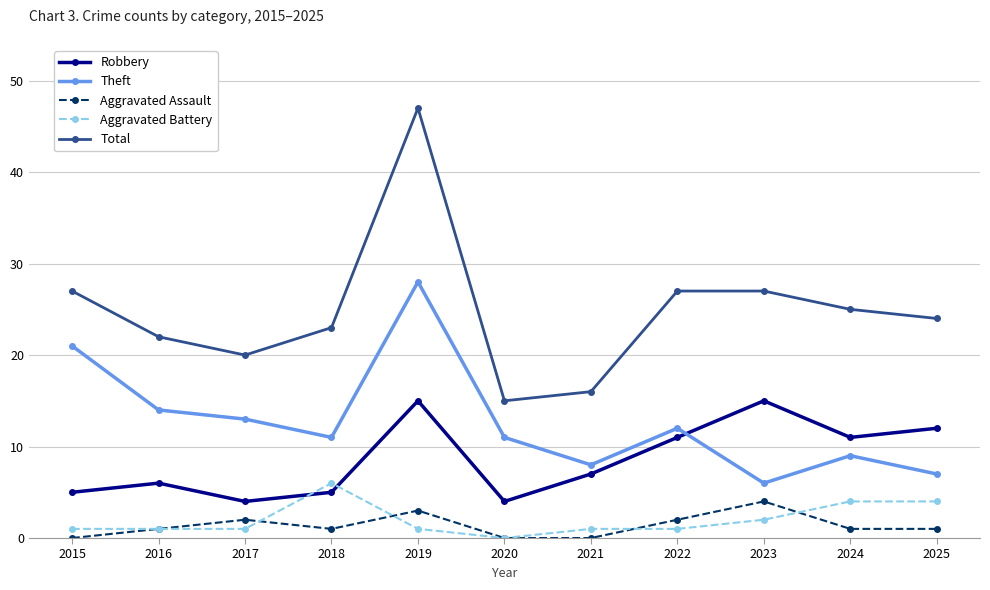

Which series has the widest spread of values?

Total